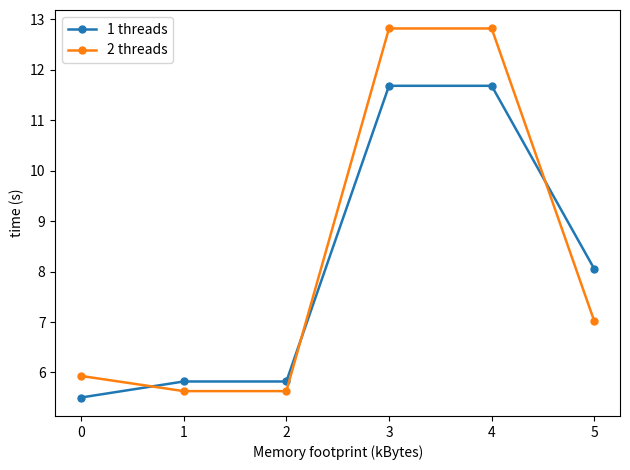

Rank the series at 4 from lowest to highest value.

1 threads, 2 threads